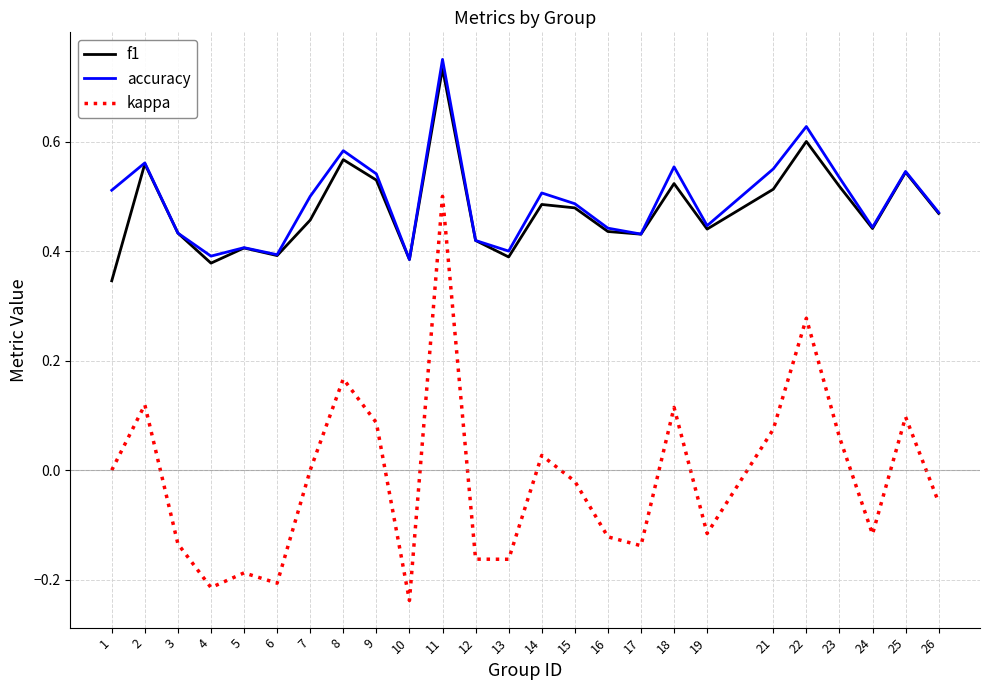

Which series has the largest range (max minus min)?

kappa